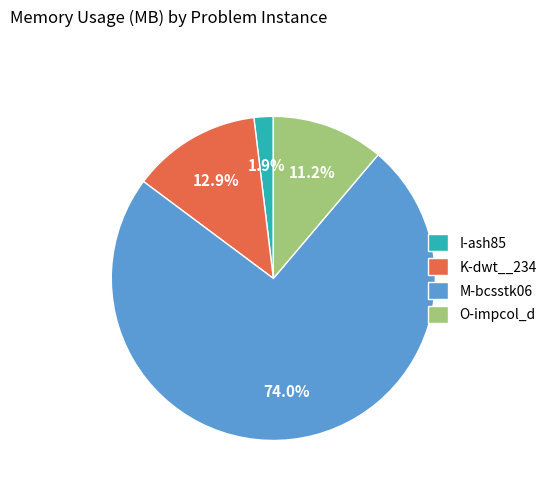

Rank the categories by value from lowest to highest.

I-ash85, O-impcol_d, K-dwt__234, M-bcsstk06